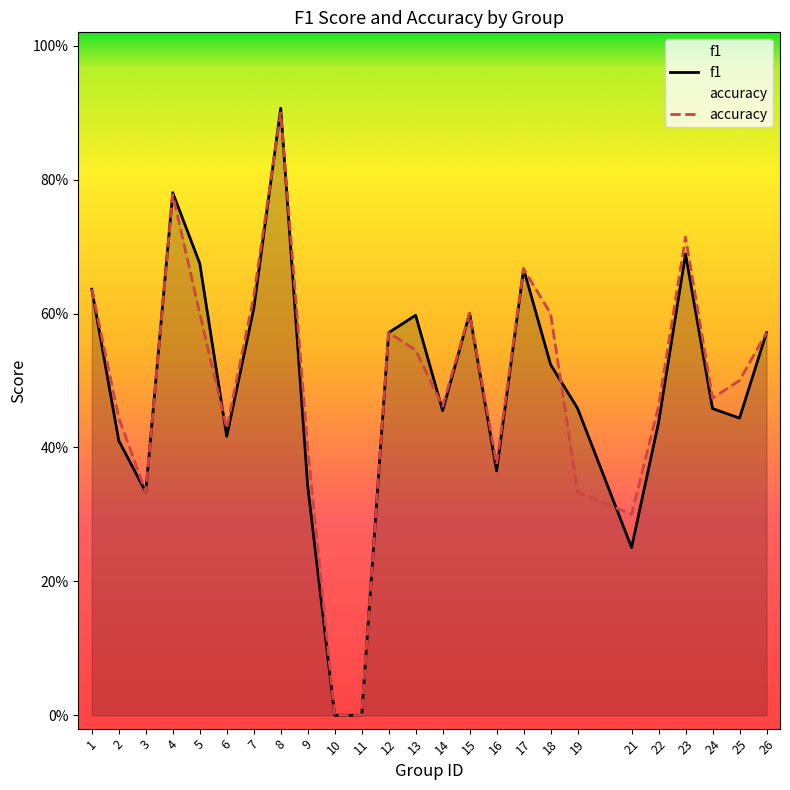

How many times do accuracy and f1 cross each other?

6